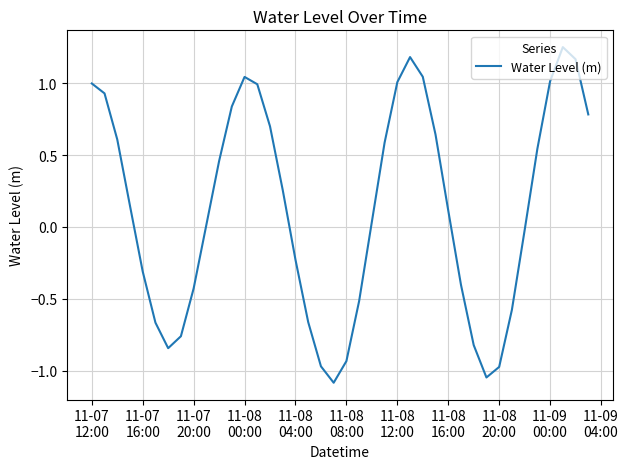

What is the minimum value shown in the chart?

-1.1